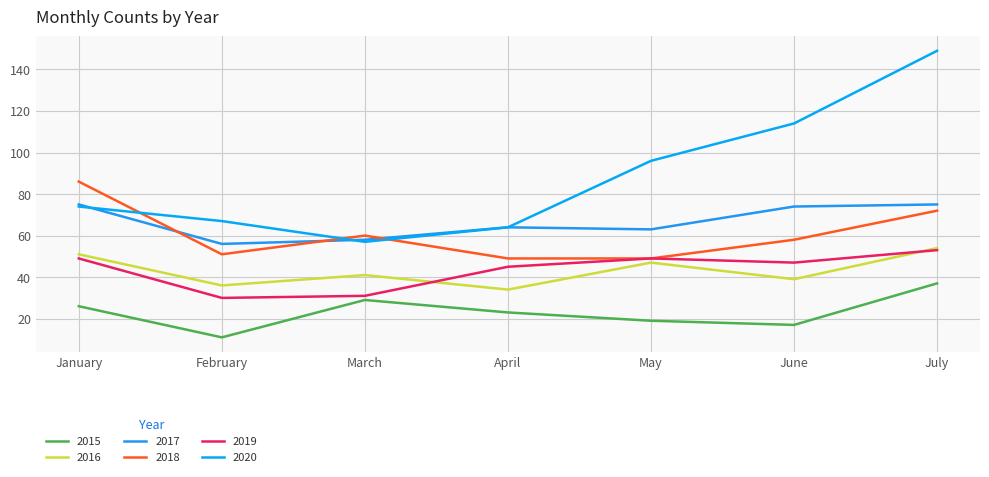

What is the lowest value of the 2019 series?

30